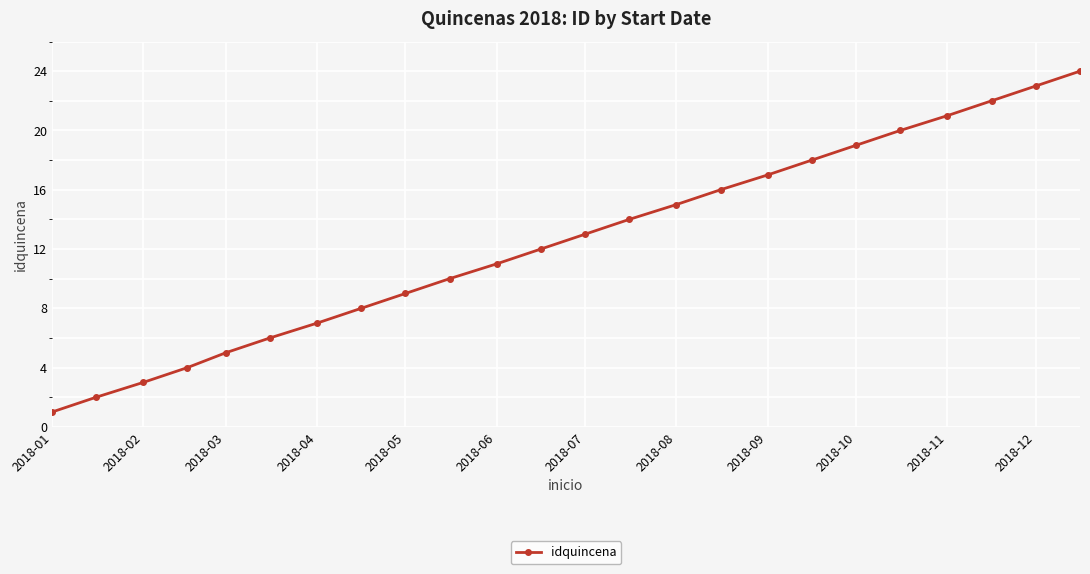

True or false: there are more than 0 points higher than both neighbors.

False